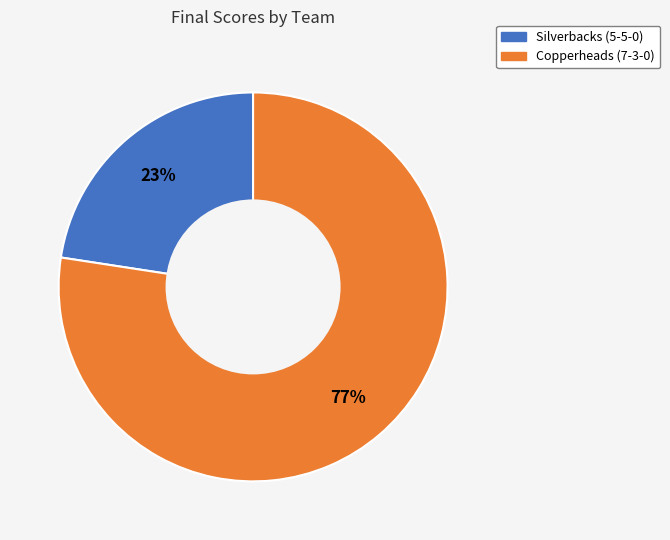

Which has a higher value, Silverbacks (5-5-0) or Copperheads (7-3-0)?

Copperheads (7-3-0)